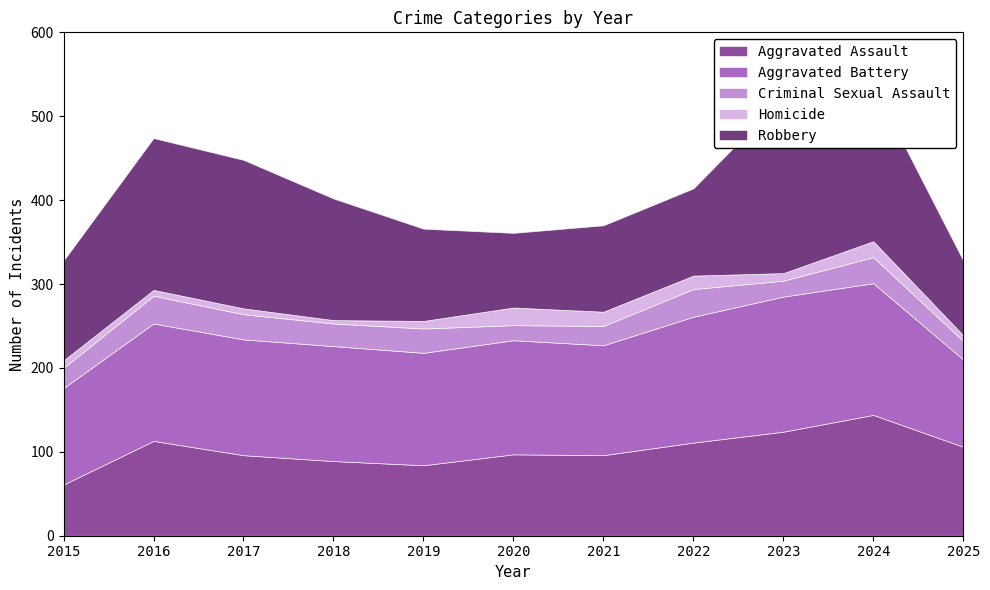

Which series has the widest spread of values?

Robbery